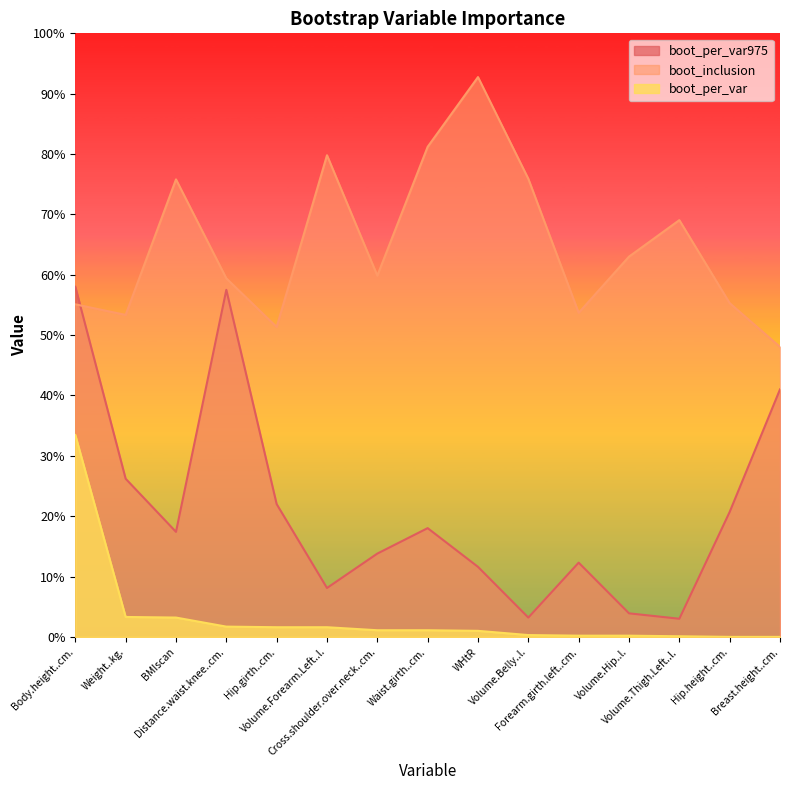

What is the sum of all boot_per_var975 values?

316.7